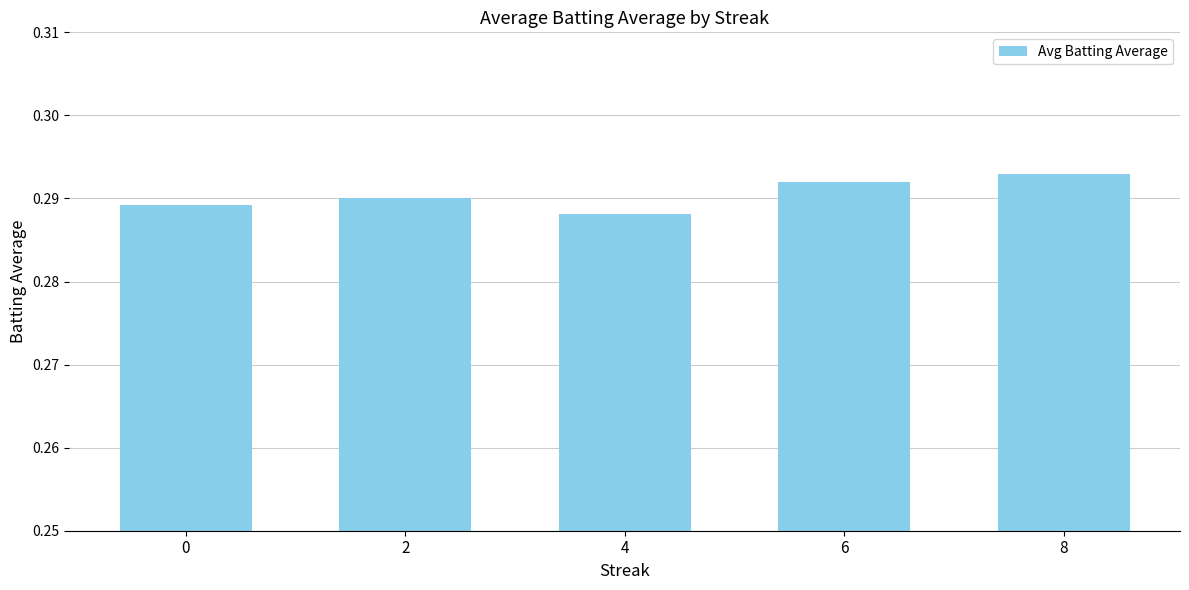

What is the sum of the values at 4 and 6?

0.6